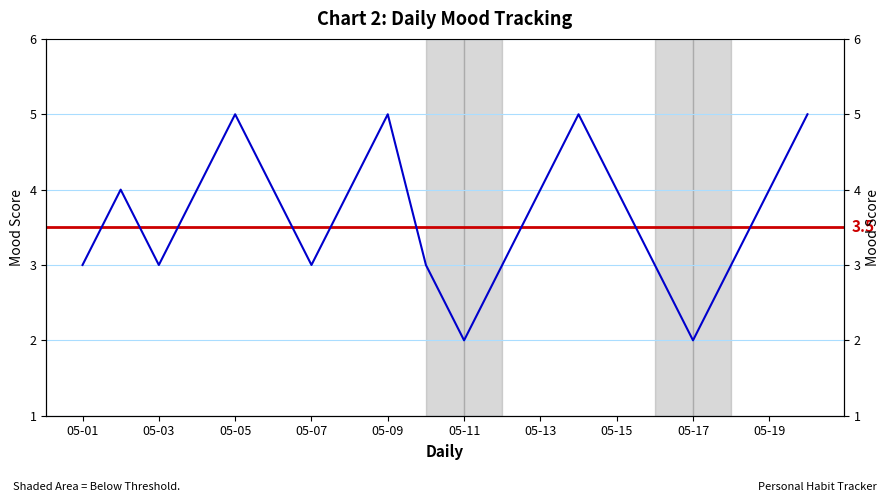

What is the greatest value displayed?

5